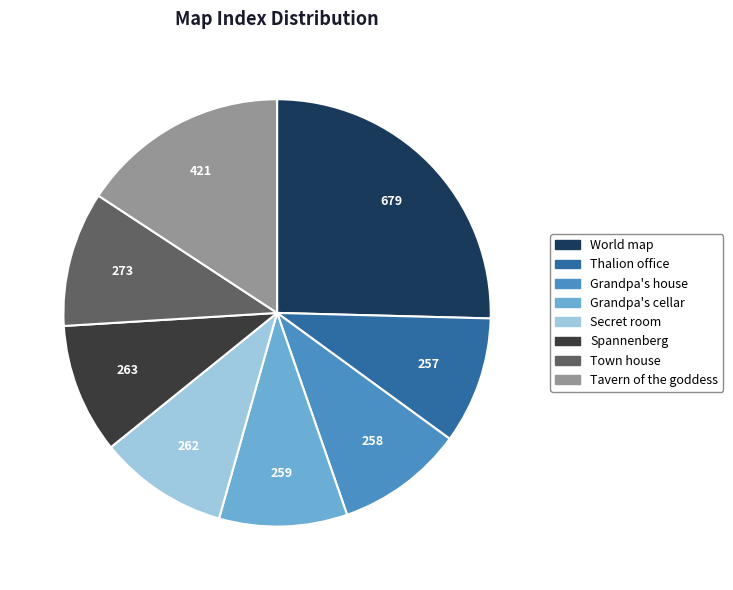

What is the largest slice in the pie chart?

World map